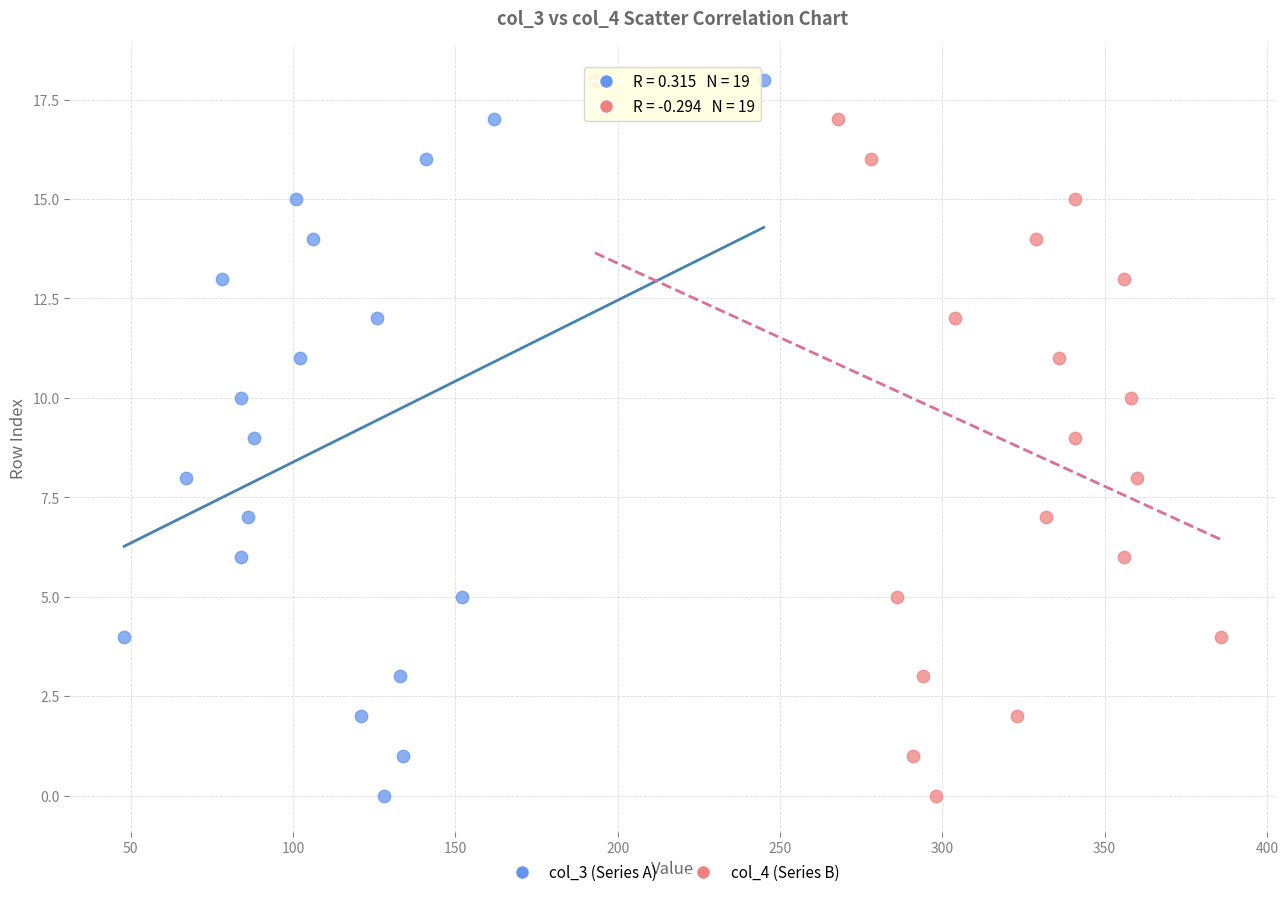

What are all the series names shown in the legend?

col_3 (Series A), col_4 (Series B)